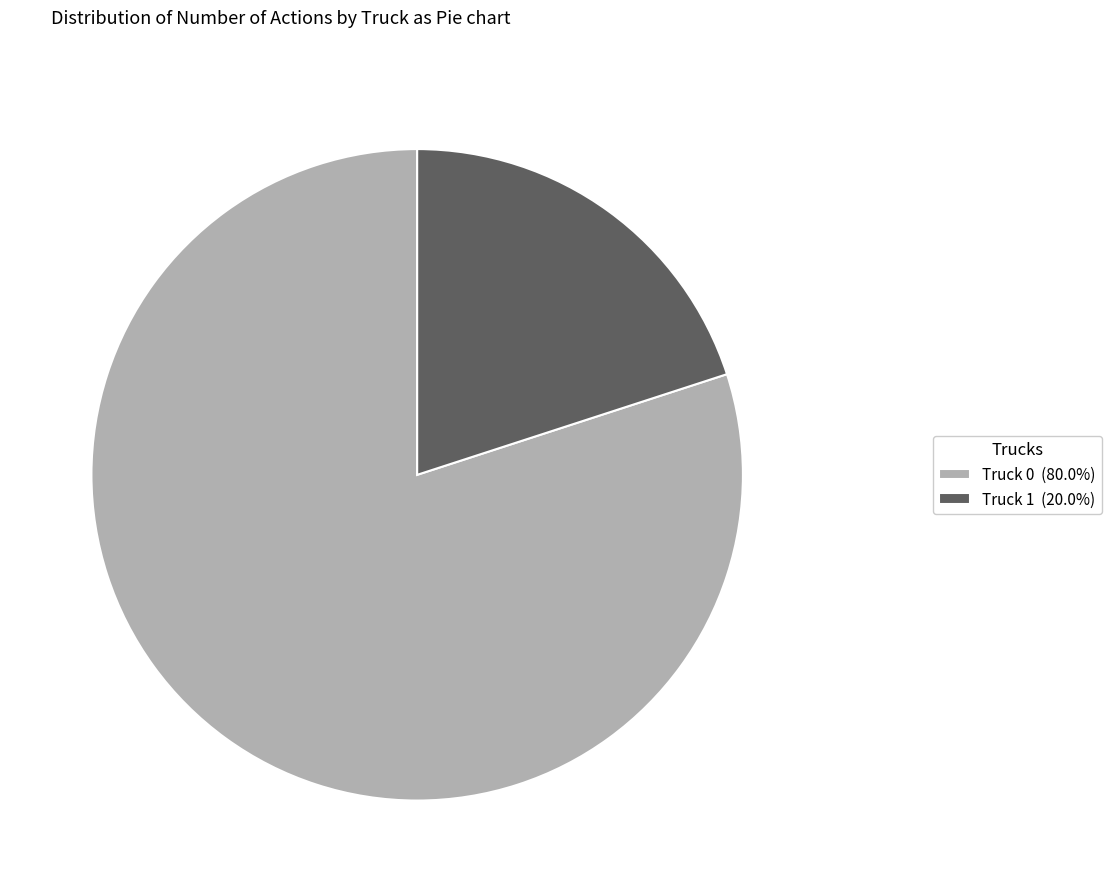

Is there a majority slice in this chart?

Yes